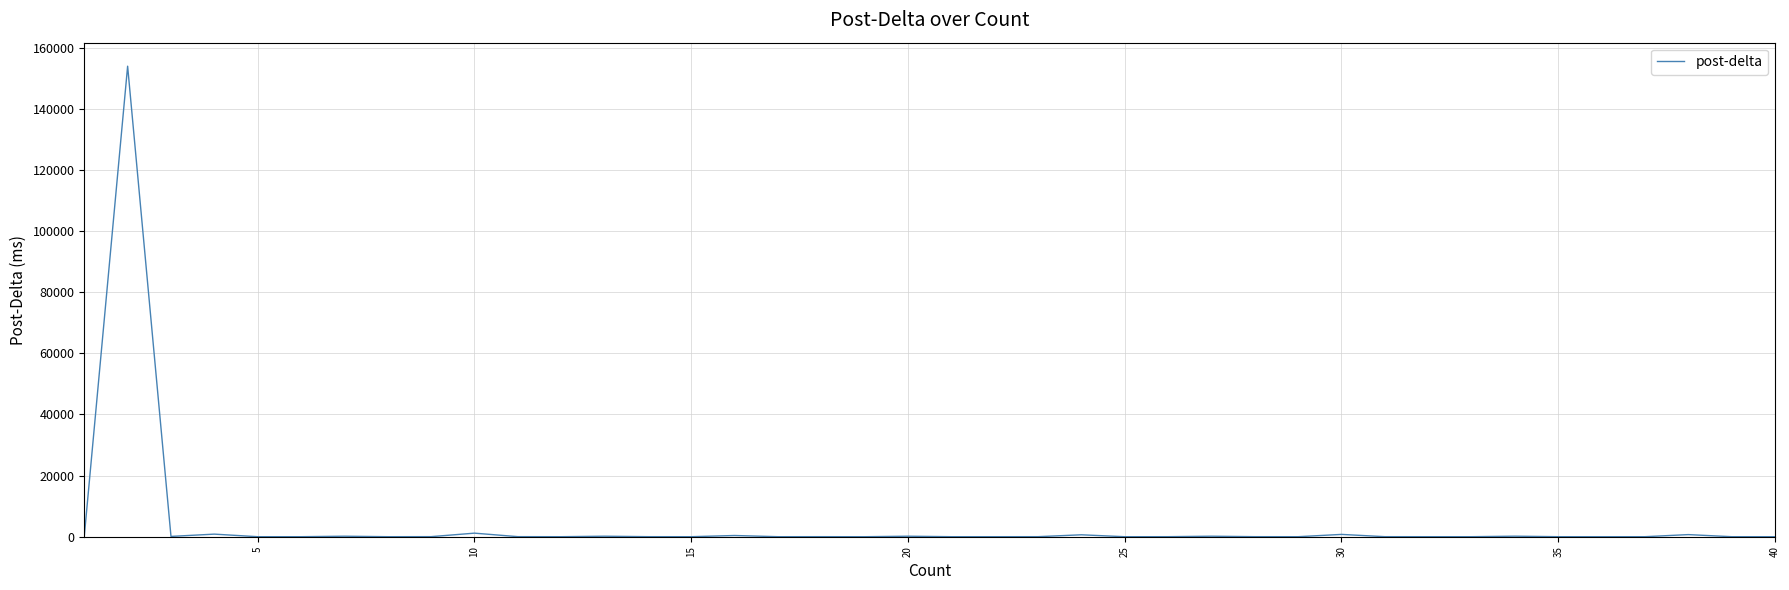

What is the difference between the maximum and minimum values?

153972